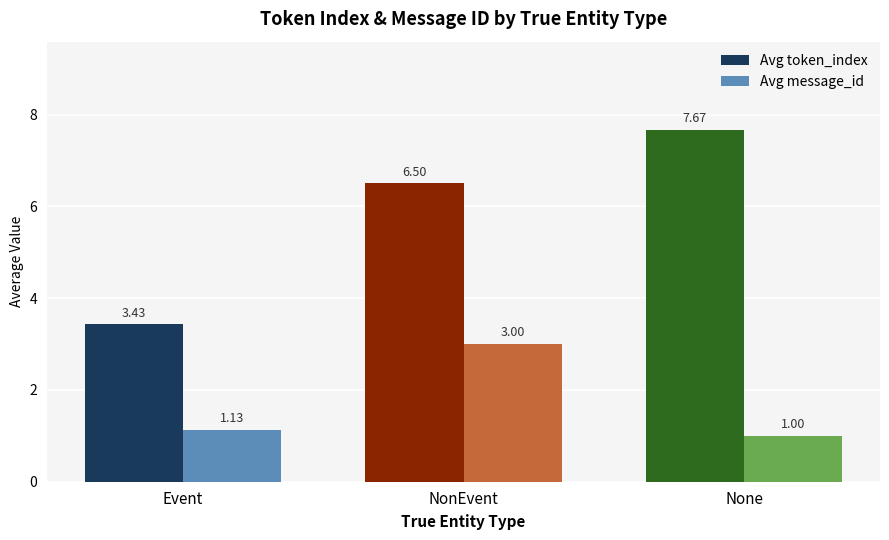

List the labels in order of Avg token_index value, largest first.

None, NonEvent, Event